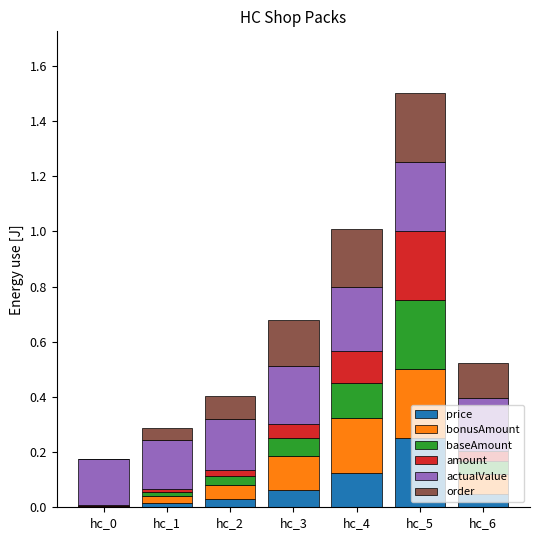

Are the bars horizontal?

No